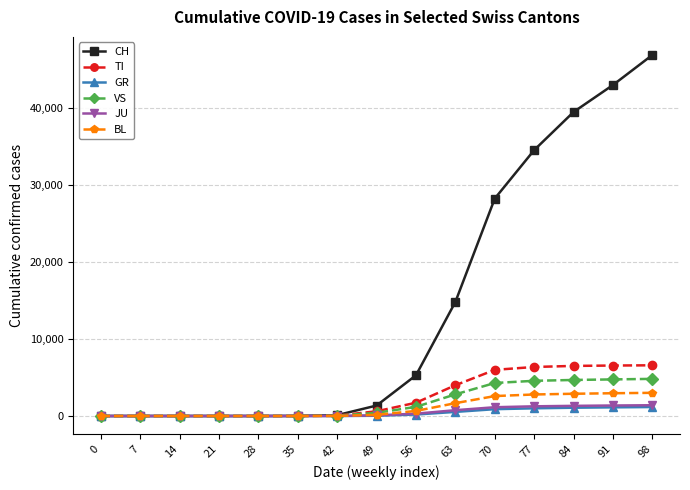

Is the value of GR at 98 greater than the value of TI at 84?

No